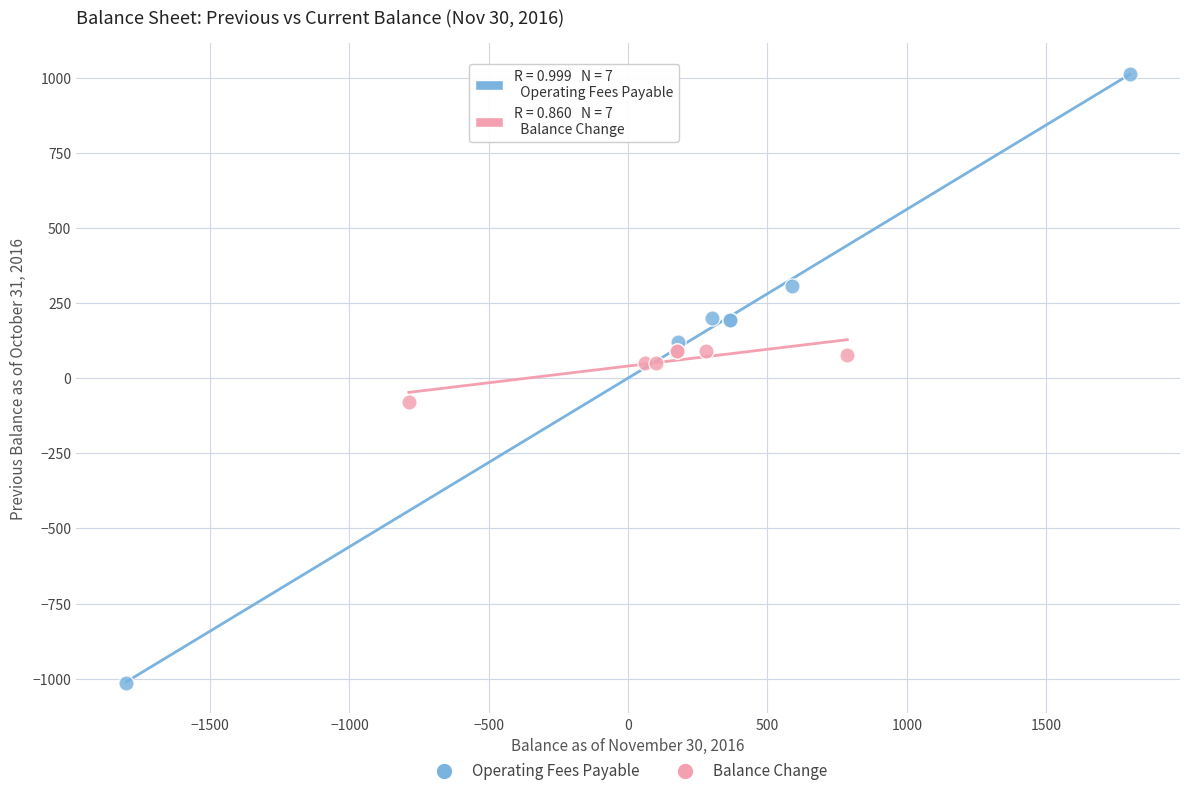

Which series has the largest Y range (max minus min)?

Operating Fees Payable